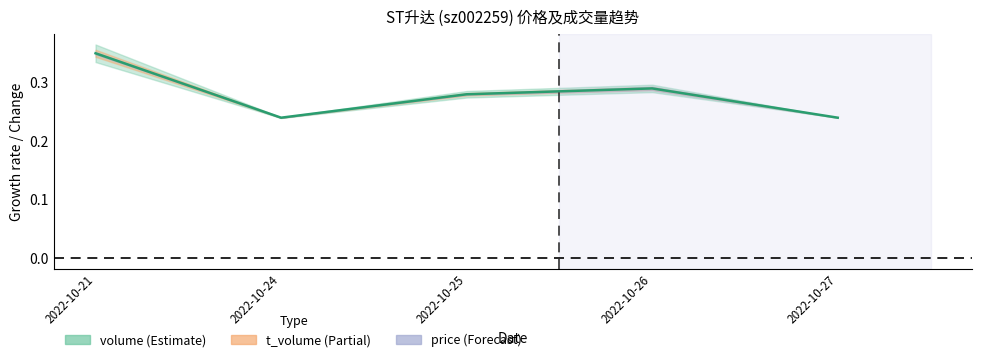

List the labels in order of value, smallest first.

2022-10-24, 2022-10-27, 2022-10-25, 2022-10-26, 2022-10-21